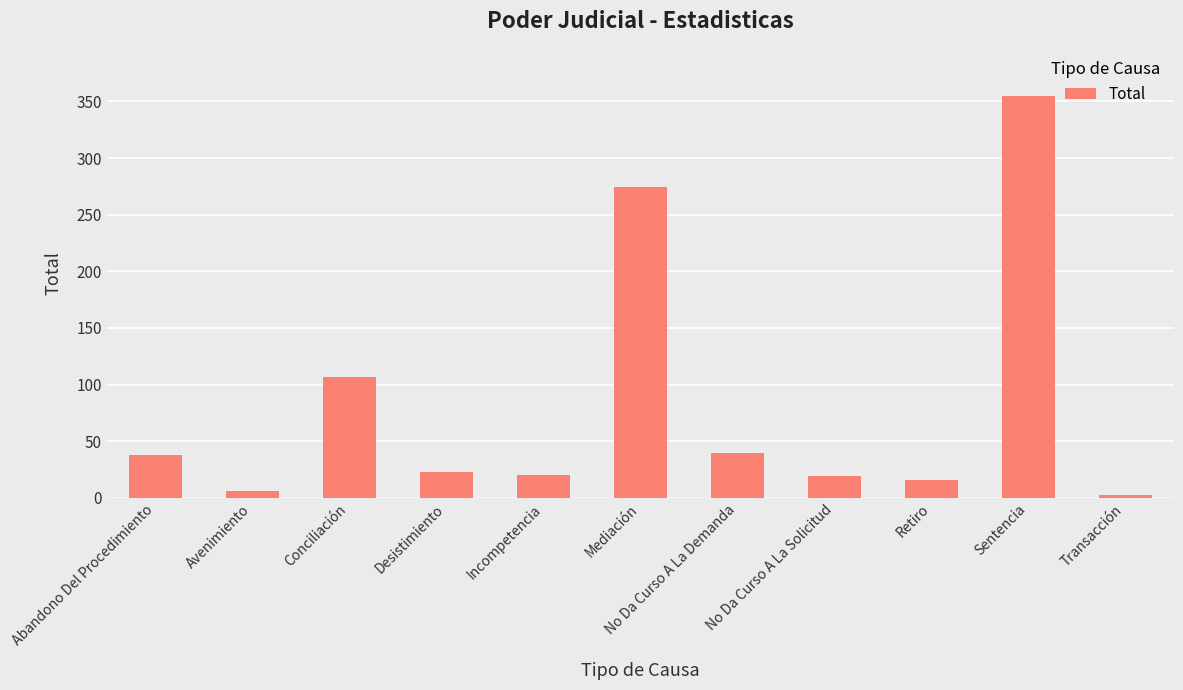

Which category has the highest value across all series?

Sentencia